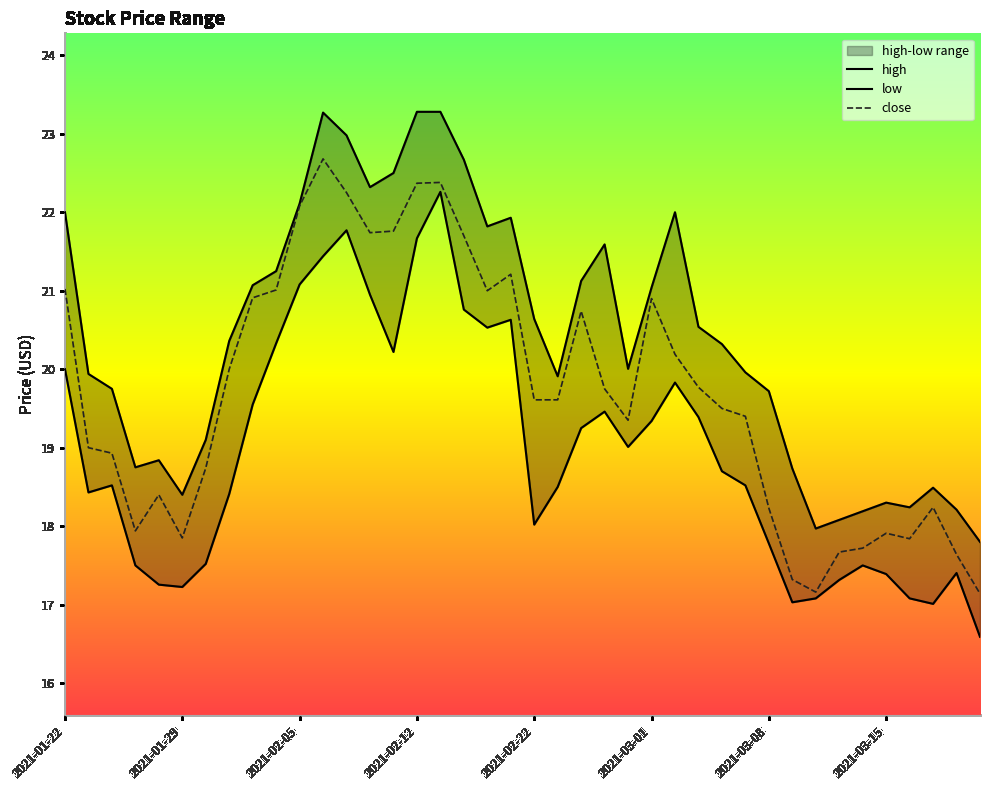

How many categories are shown in the chart?

40